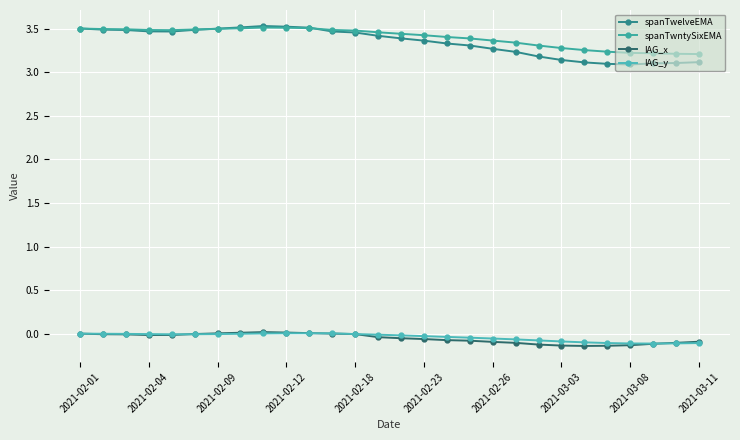

How many distinct data groups are displayed?

4